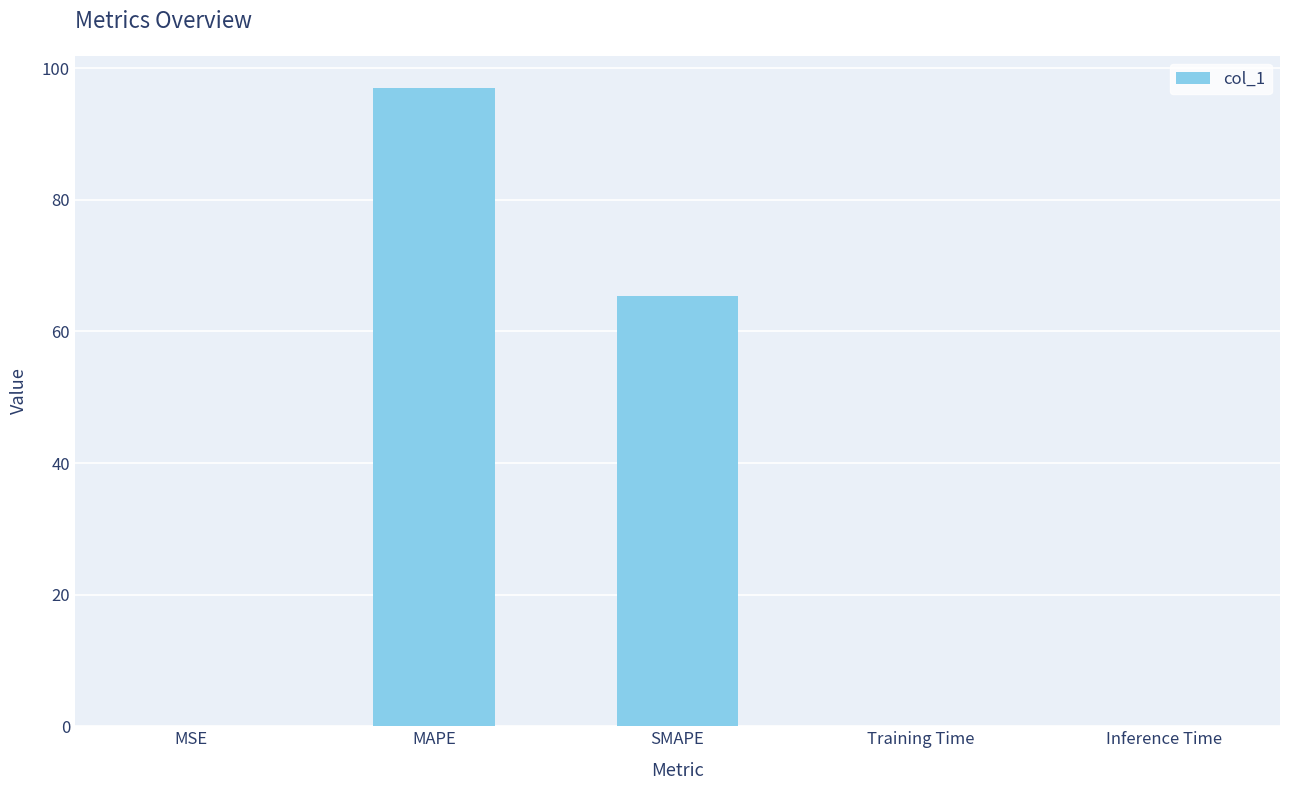

True or false: the data shows 97.0 at MAPE.

True